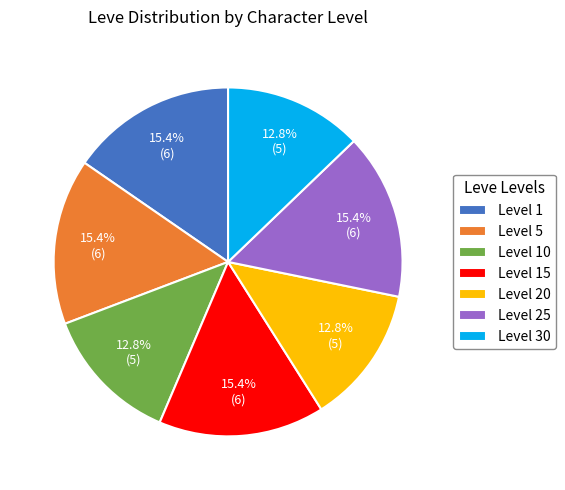

How much of the chart is everything except Level 5?

84.6%